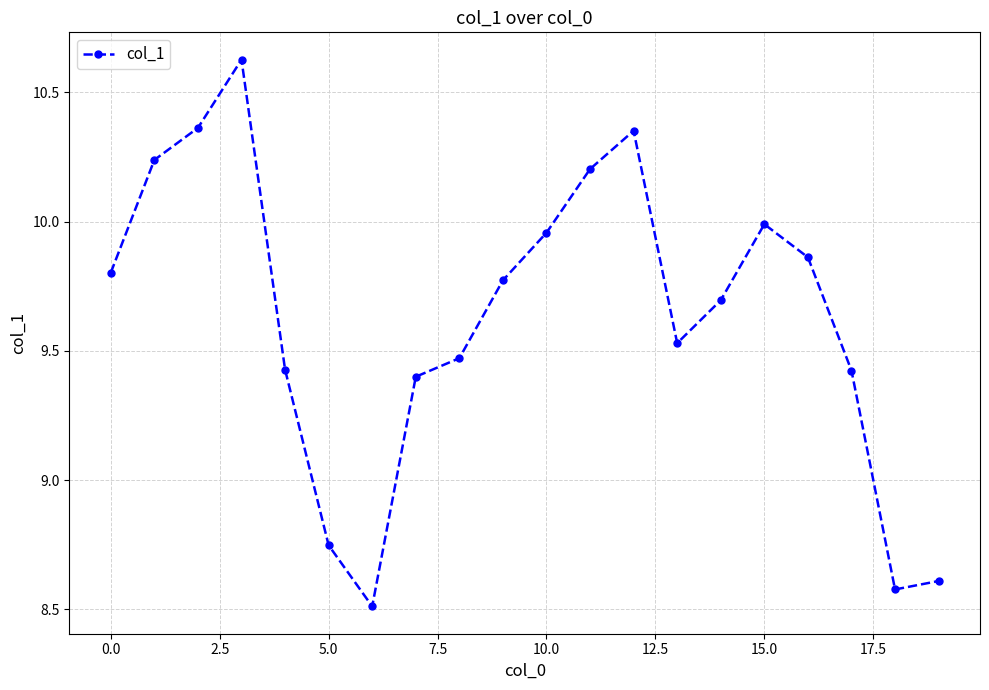

What is the minimum value shown in the chart?

8.5